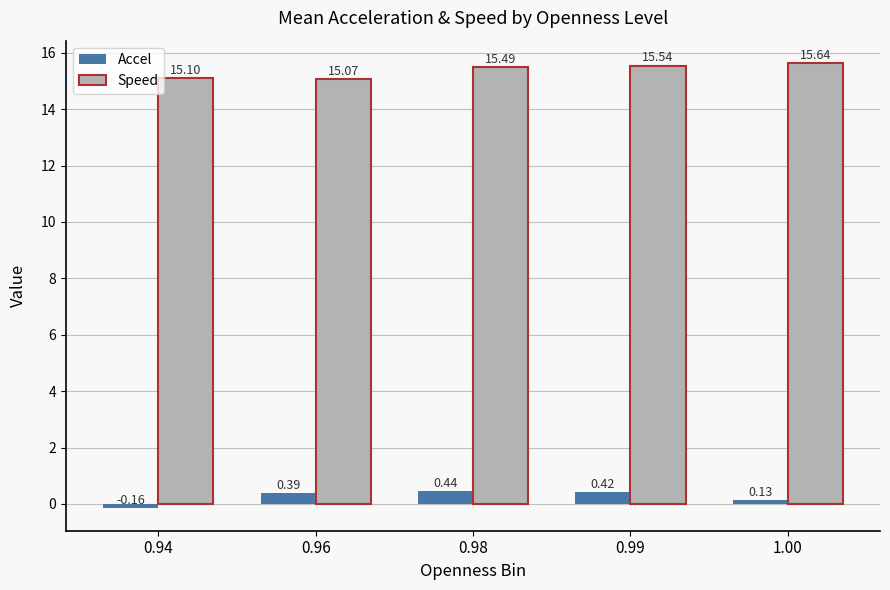

Between 0.98 and 1.00, which series saw the biggest shift?

Accel